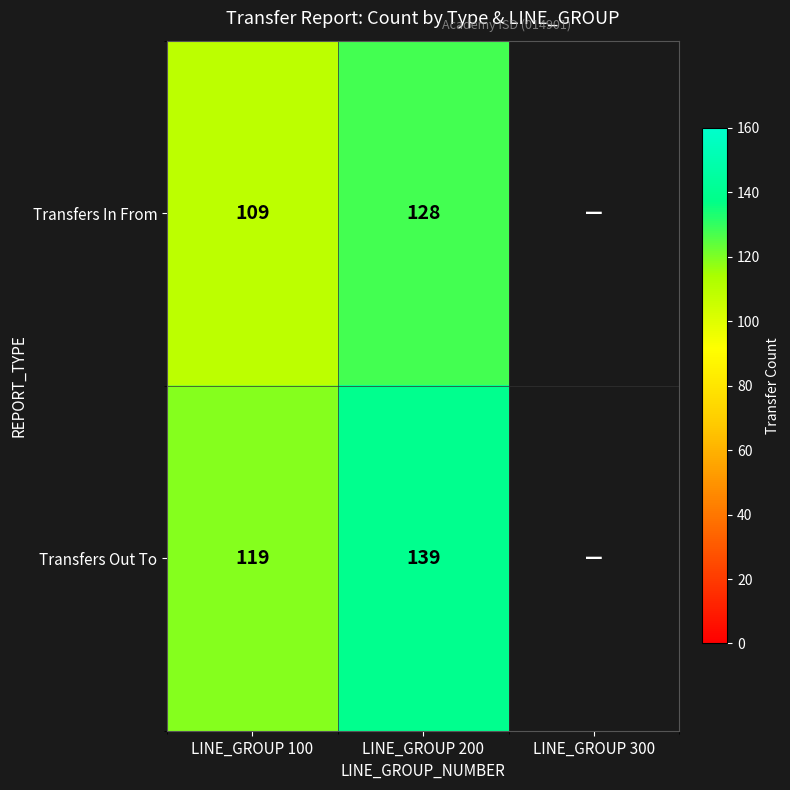

Is the value of Transfers In From at LINE_GROUP 100 greater than the value of Transfers Out To at LINE_GROUP 200?

No